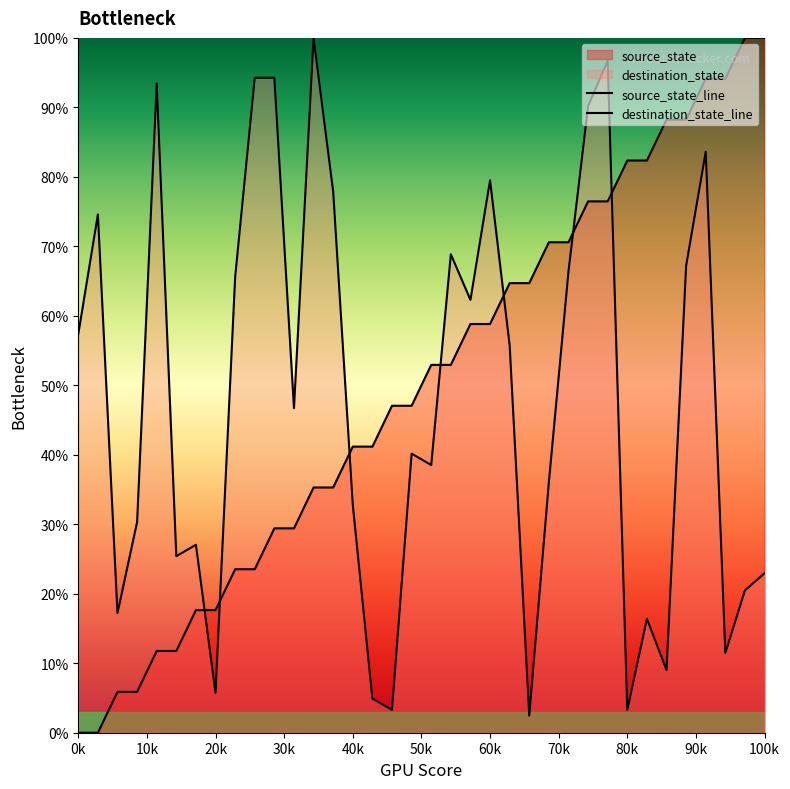

Is it true that destination_state_line equals 45.4 at 60k?

False